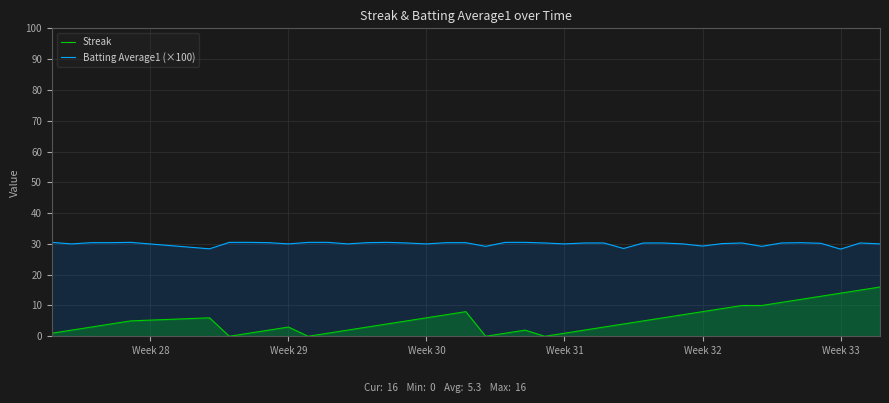

What is the difference between the maximum and minimum values in the Streak series?

16.0